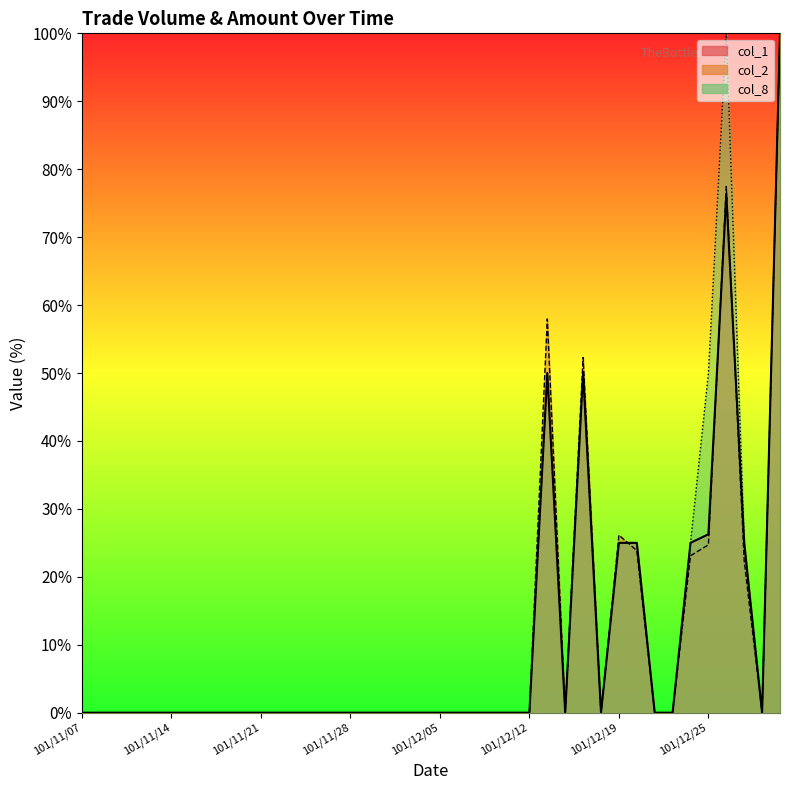

Where do col_1 and col_2 first cross each other?

101/12/19 and 101/12/20